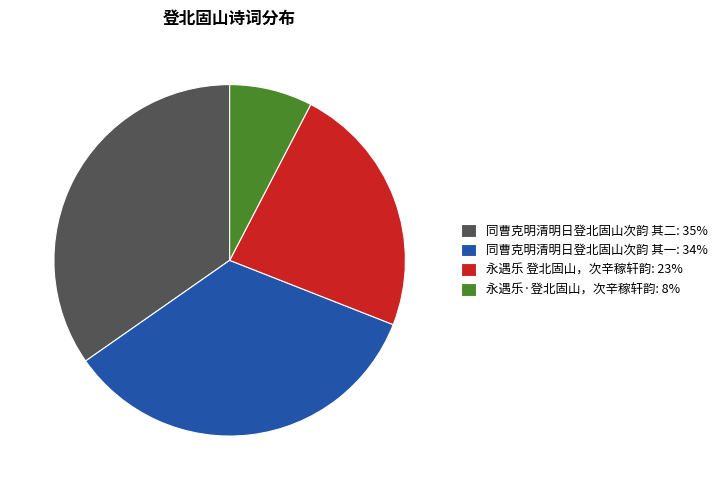

Is the sum of 永遇乐·登北固山，次辛稼轩韵: 8% and 同曹克明清明日登北固山次韵 其一: 34% greater than half?

No